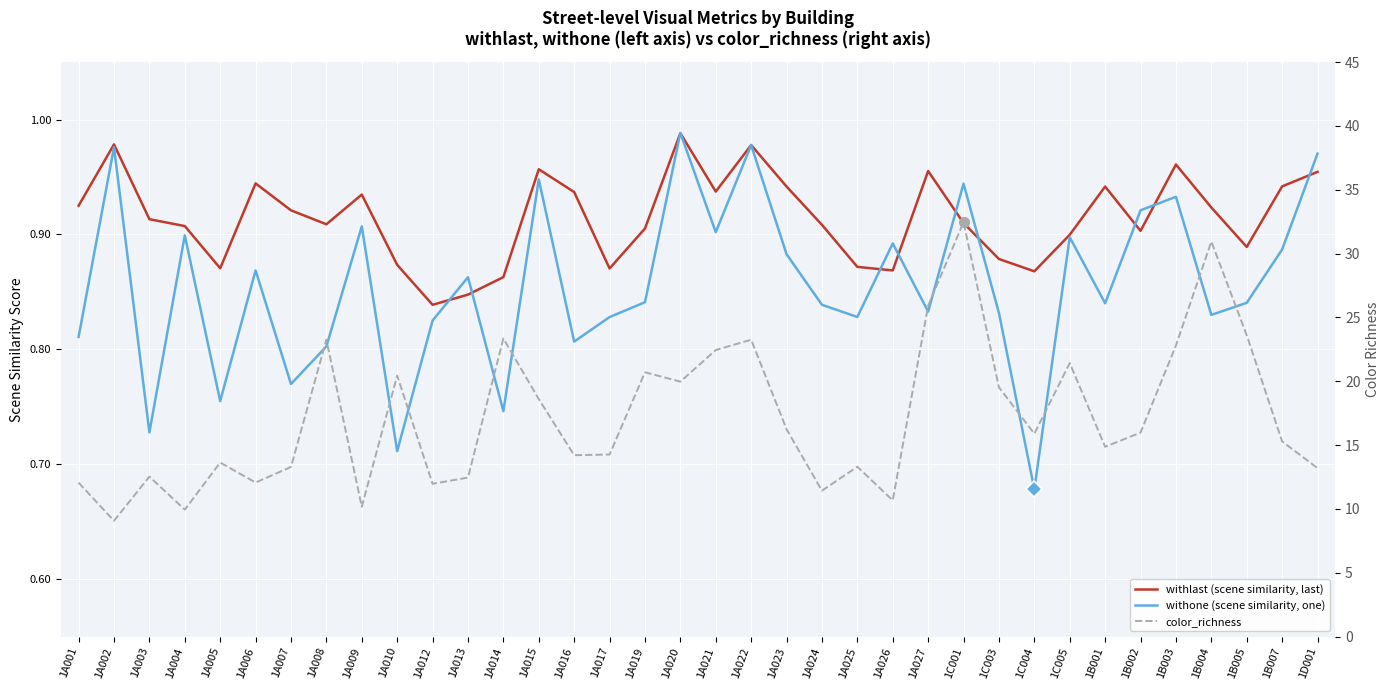

The value of withone (scene similarity, one) at 1B004 is 0.8. True or false?

True